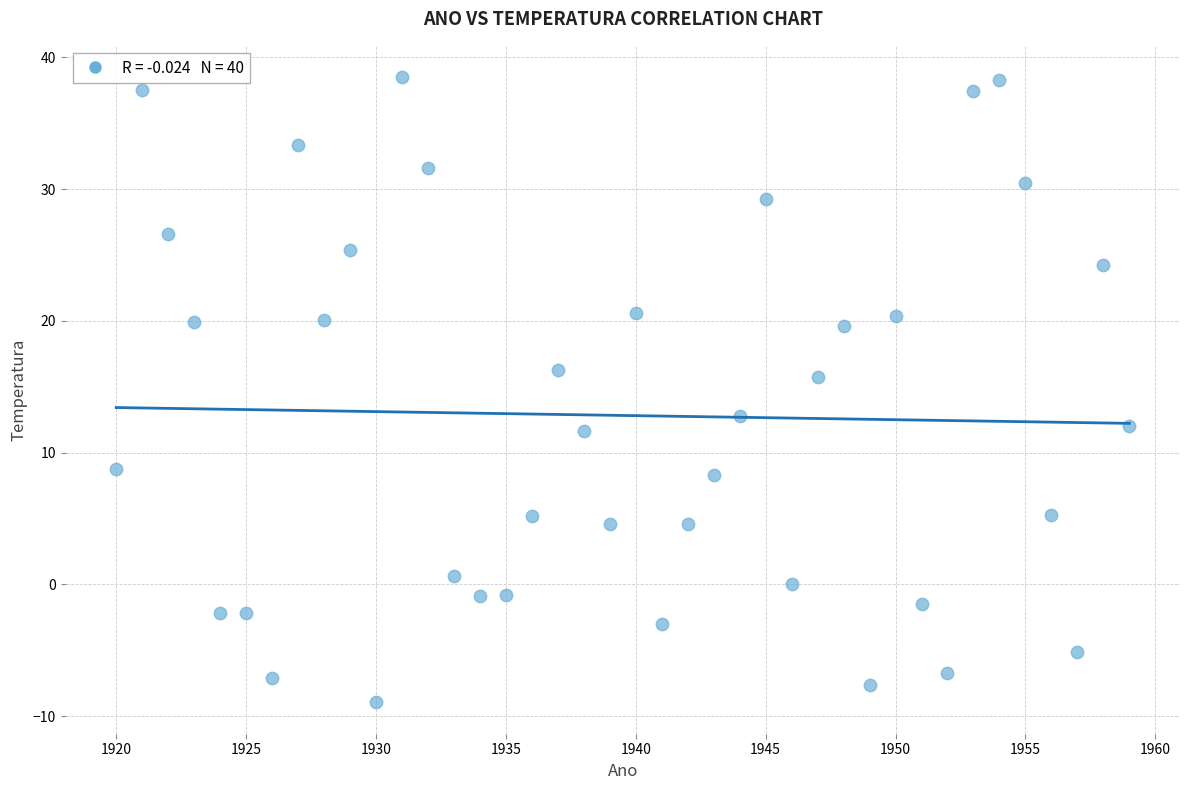

What is the range of Y values (max minus min)?

47.5